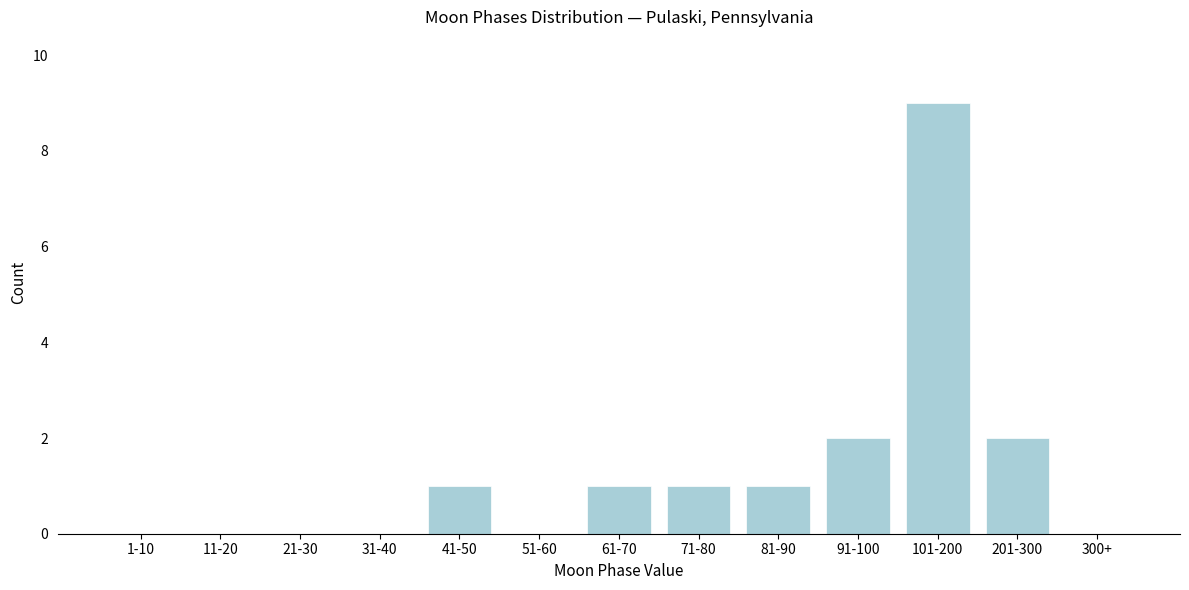

Reading right to left, list all the values displayed in this chart.

300+=0	201-300=2	101-200=9	91-100=2	81-90=1	71-80=1	61-70=1	51-60=0	41-50=1	31-40=0	21-30=0	11-20=0	1-10=0